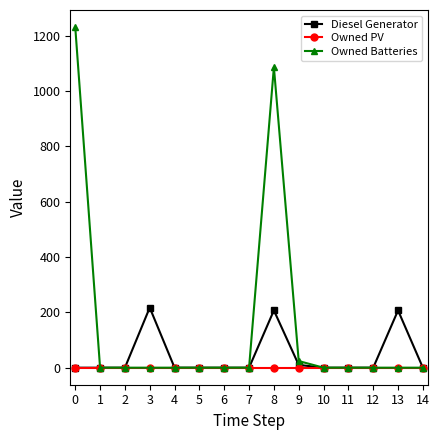

What is the sum of all Diesel Generator values?

641